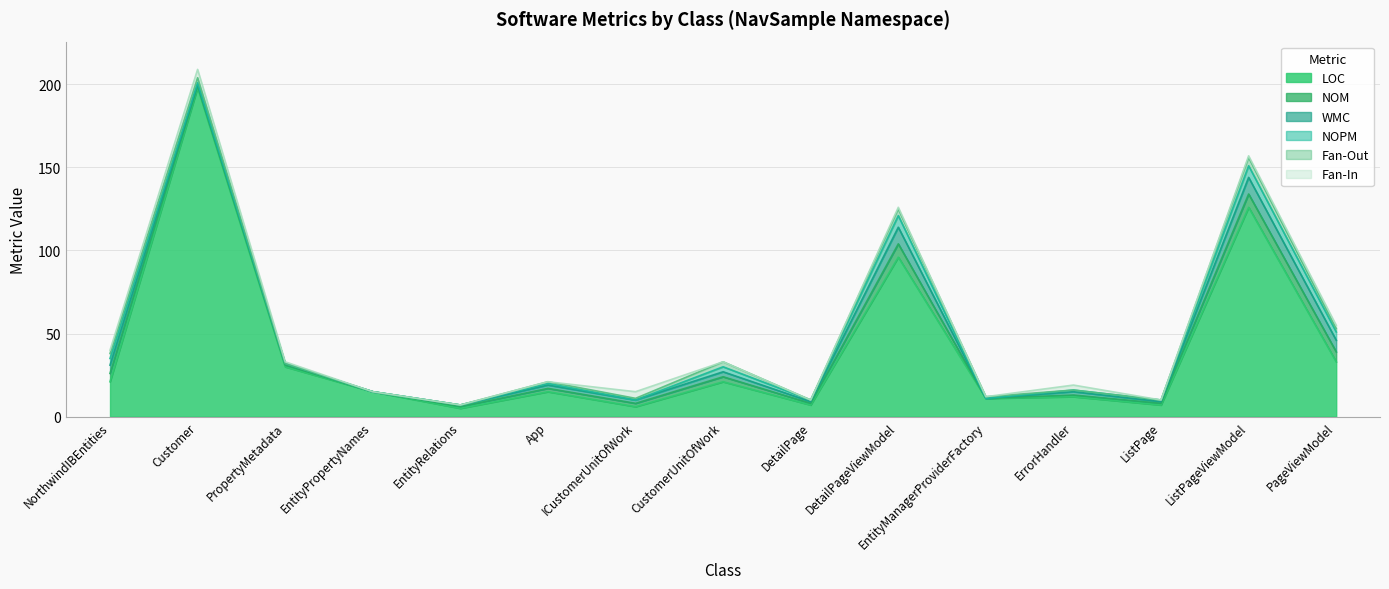

What is the value of the LOC point at the 6th from the left?

15